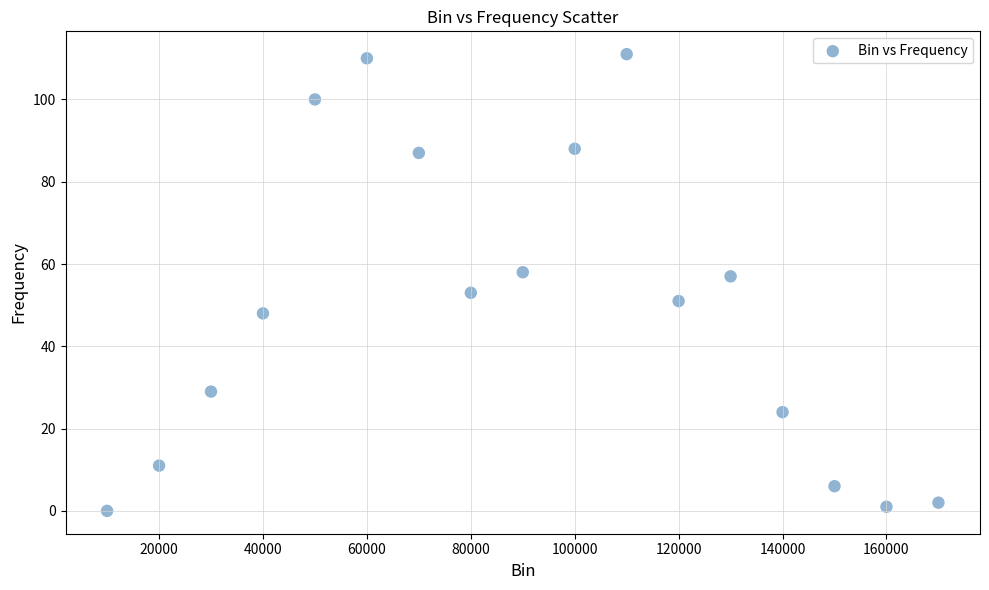

What is the range of Y values (max minus min)?

111